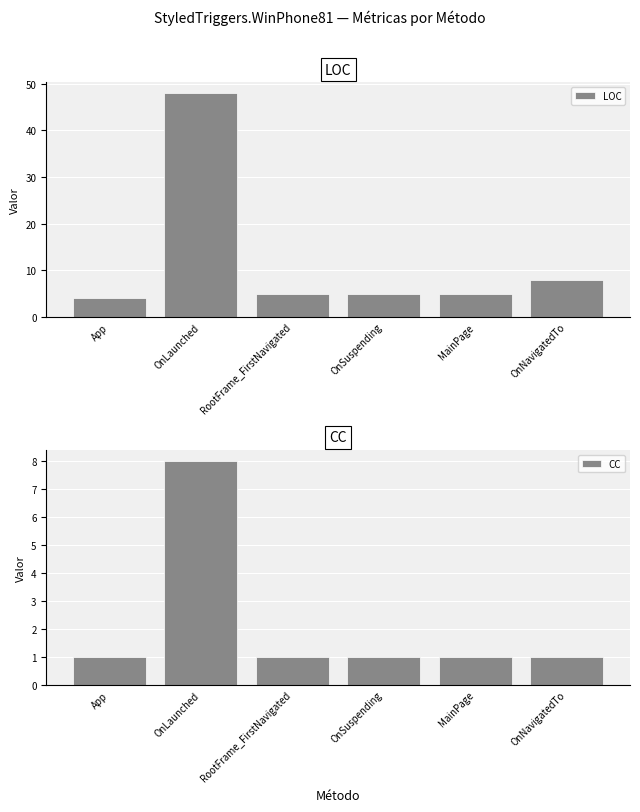

How many groups of bars are there?

6